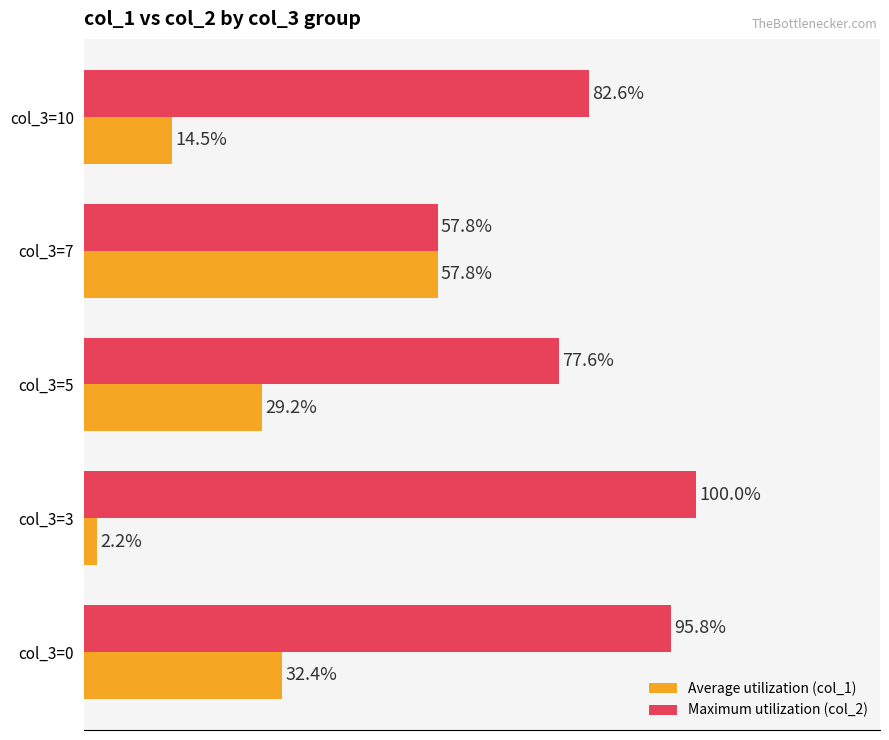

Which series has the largest range (max minus min)?

Average utilization (col_1)